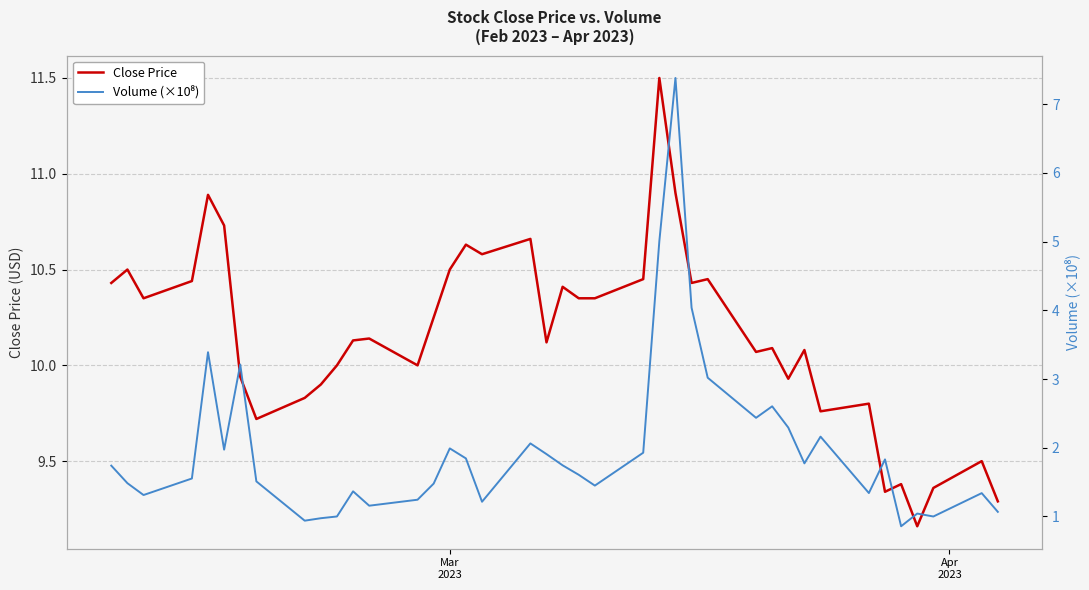

Reading left to right, what are all the values shown in this chart?

Close Price: 10.4	10.5	10.3	10.4	10.9	10.7	9.9	9.7	9.8	9.9	10.0	10.1	10.1	10.0	10.2	10.5	10.6	10.6	10.7	10.1	10.4	10.3	10.3	10.4	11.5	10.9	10.4	10.4	10.1	10.1	9.9	10.1	9.8	9.8	9.3	9.4	9.2	9.4	9.5	9.3
Volume (×10⁸): 1.7	1.5	1.3	1.6	3.4	2.0	3.2	1.5	0.9	1.0	1.0	1.4	1.2	1.2	1.5	2.0	1.8	1.2	2.1	1.9	1.7	1.6	1.4	1.9	5.0	7.4	4.0	3.0	2.4	2.6	2.3	1.8	2.2	1.3	1.8	0.9	1.0	1.0	1.3	1.1